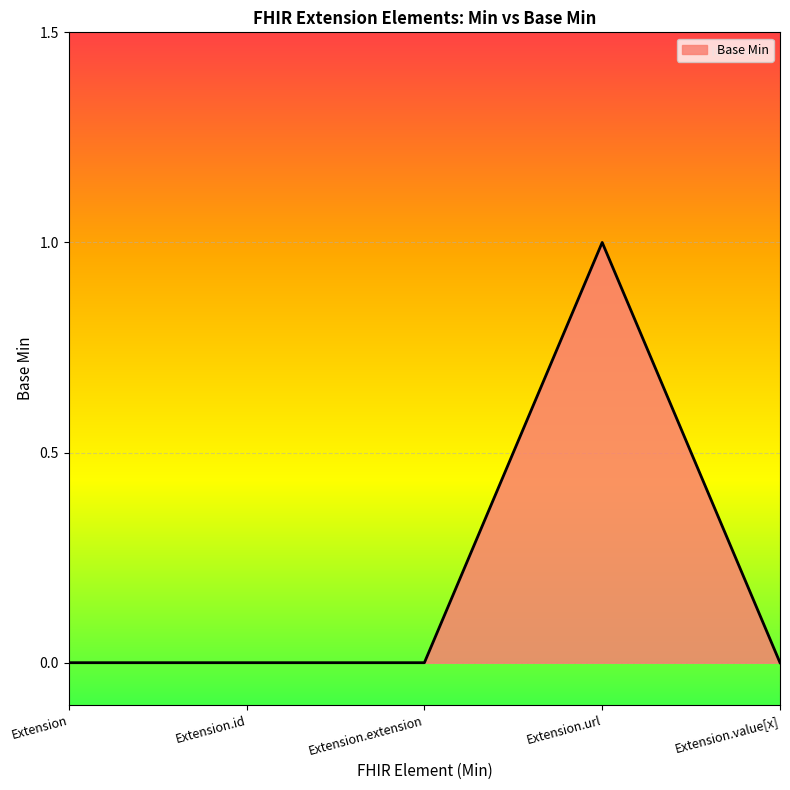

The chart shows a value of 0 at Extension.value[x]. True or false?

True